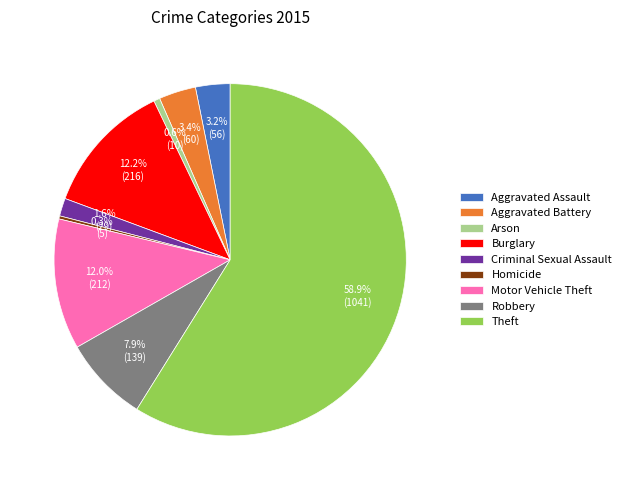

Is there any slice that represents more than half of the pie?

Yes